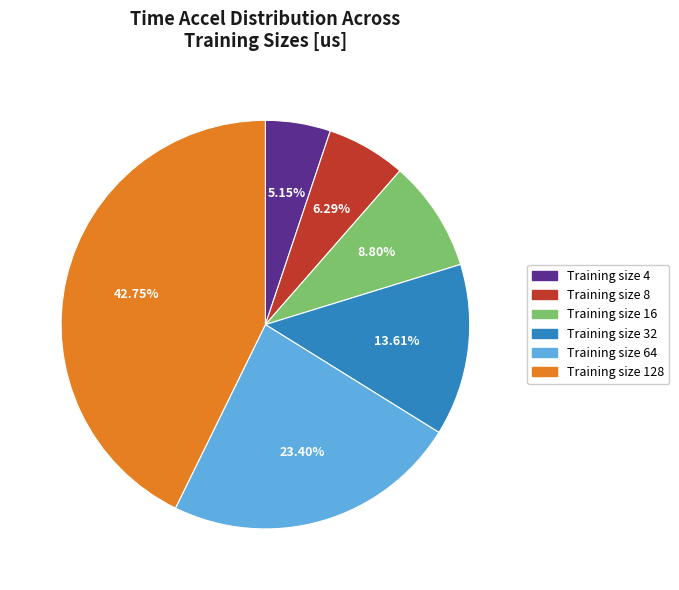

Is there a majority slice in this chart?

No